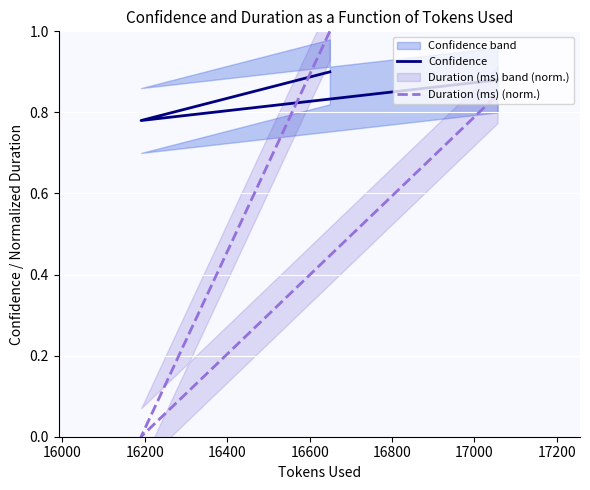

Reading right to left, what are all the values shown in this chart?

Confidence: 0.9	0.8	0.9
Duration (ms) (norm.): 0.8	0.0	1.0